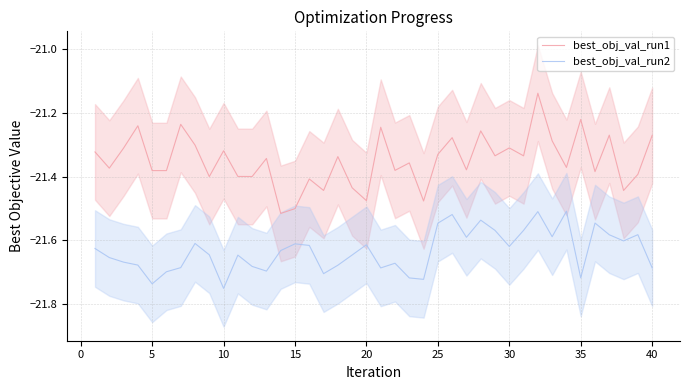

Is this an area chart (filled region under the line)?

No